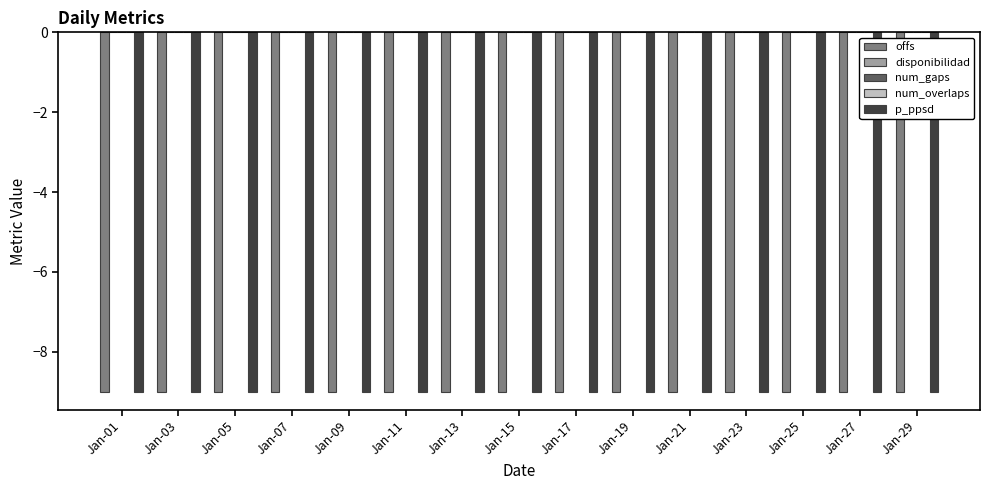

The num_overlaps series shows 0 at Jan-15. True or false?

True